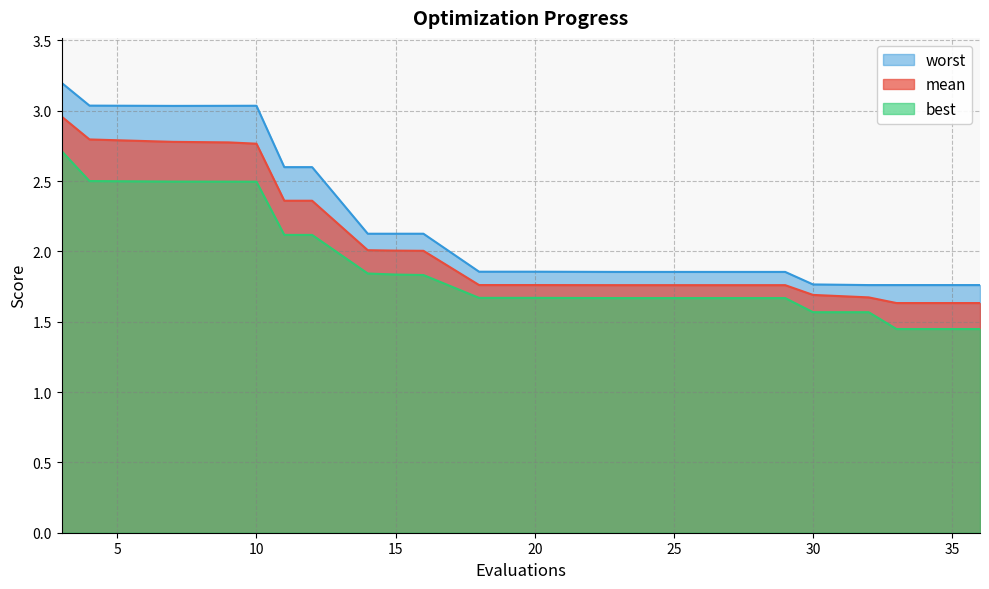

Where is the first local minimum for best?

18